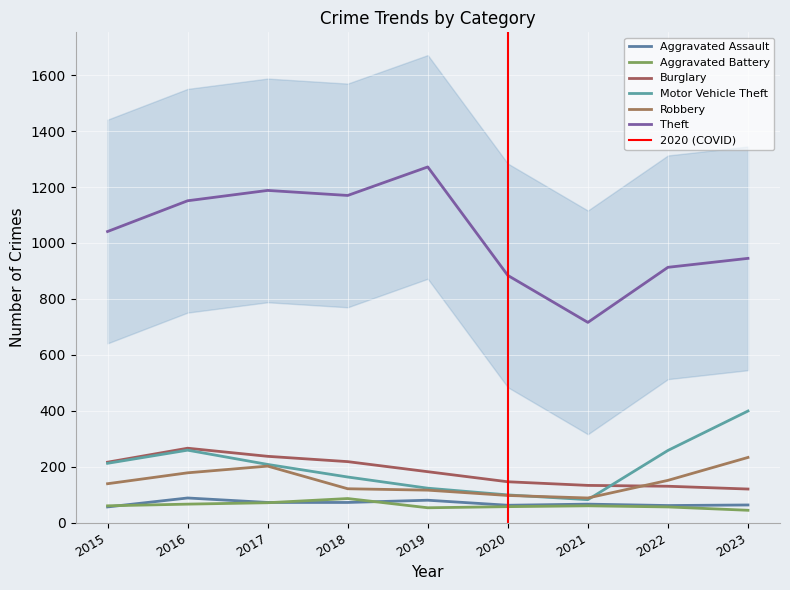

True or false: Burglary and Aggravated Battery cross at least once.

False